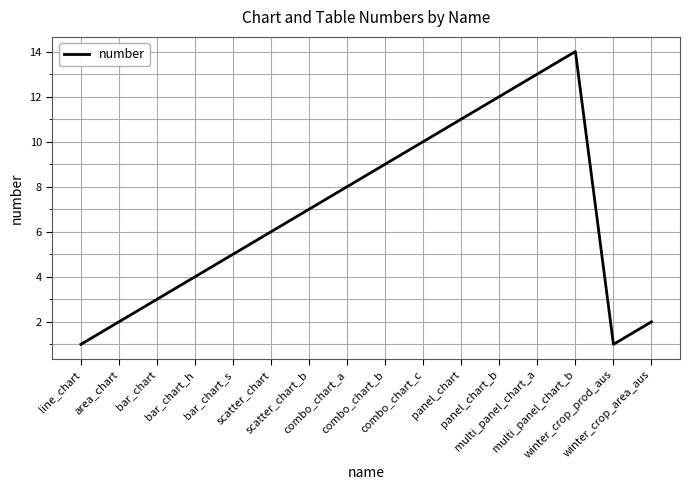

What is the average value?

7